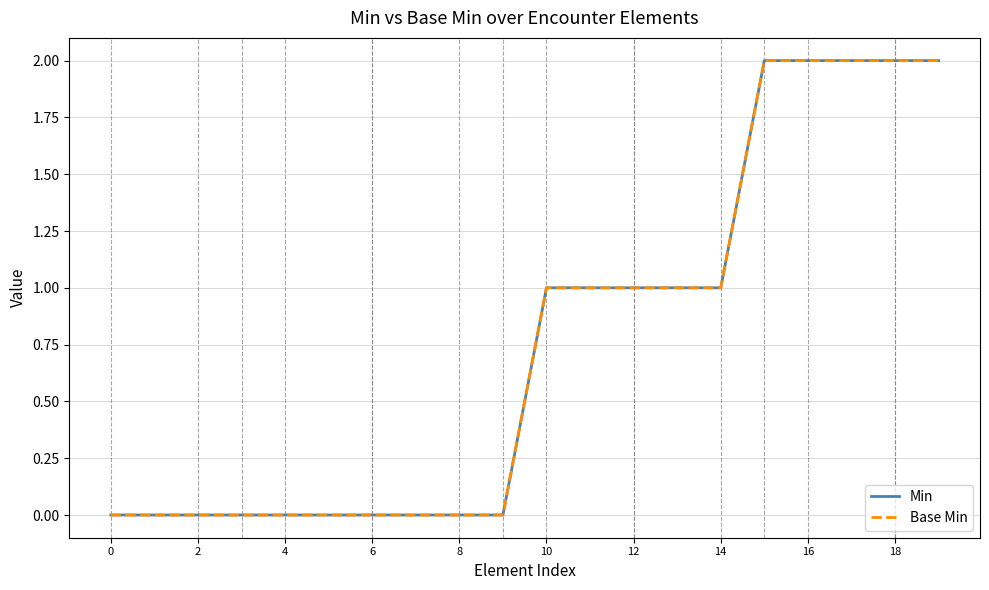

What is the highest value of the Min series?

2